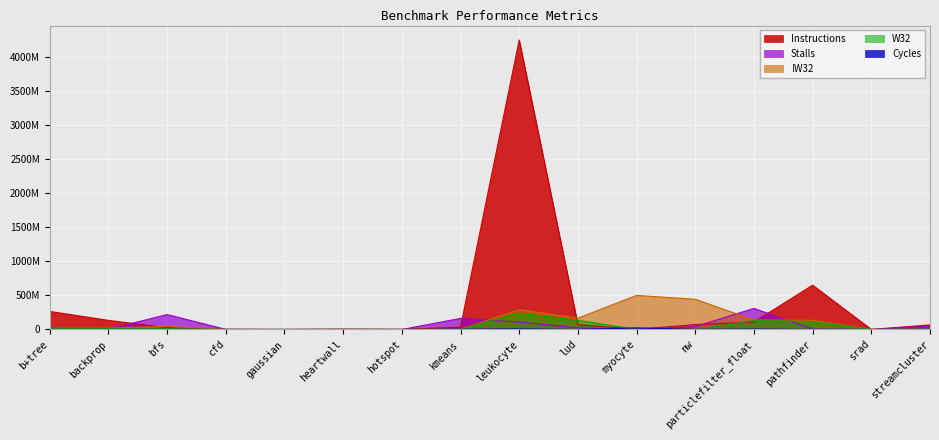

What is the label of the 10th point from the left?

lud